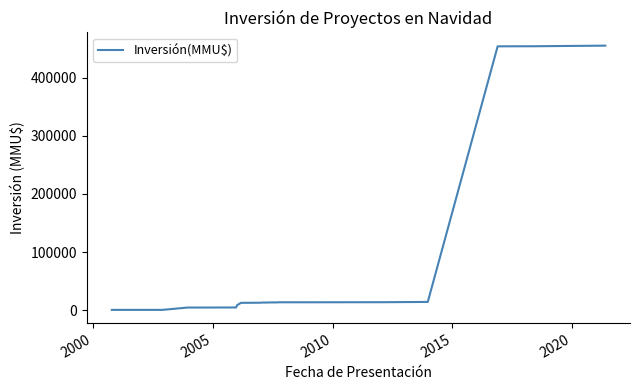

What is the greatest value displayed?

455285